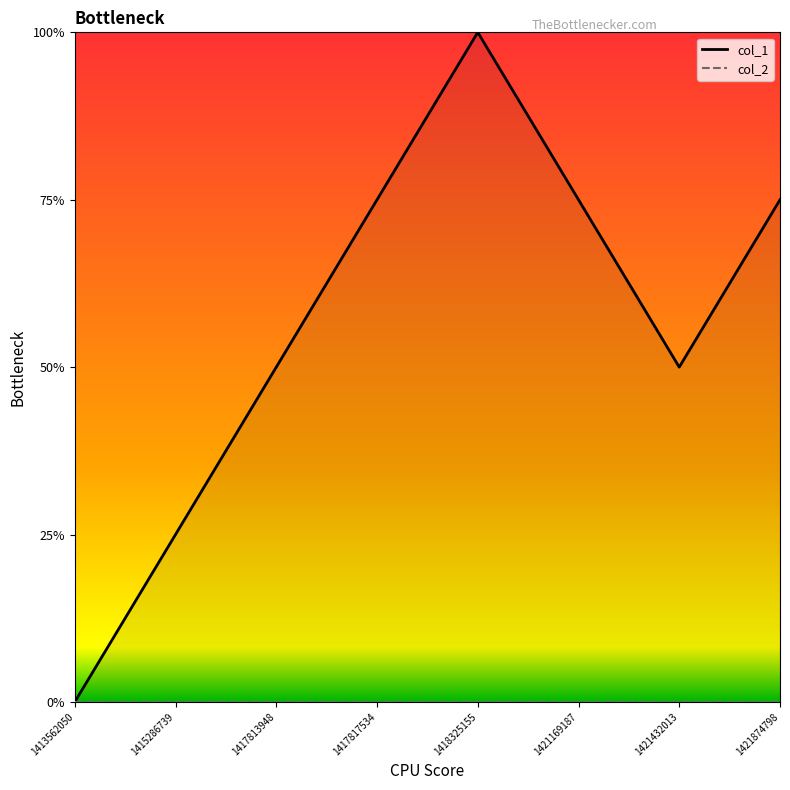

What are all the series names shown in the legend?

col_1, col_2